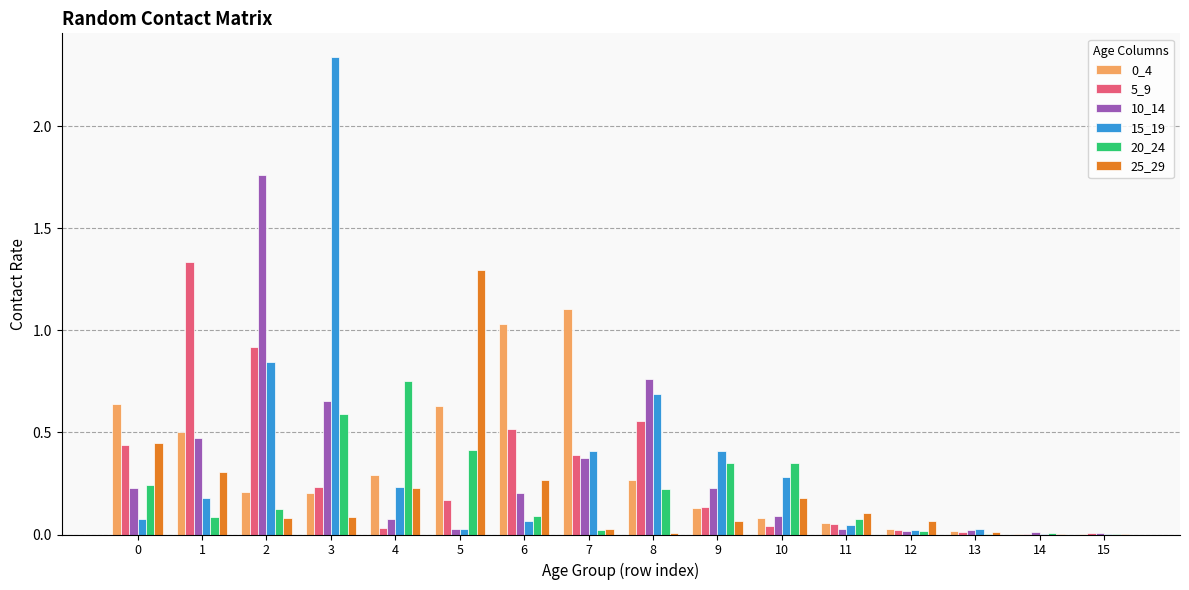

At which category is the sum across all series the highest?

3